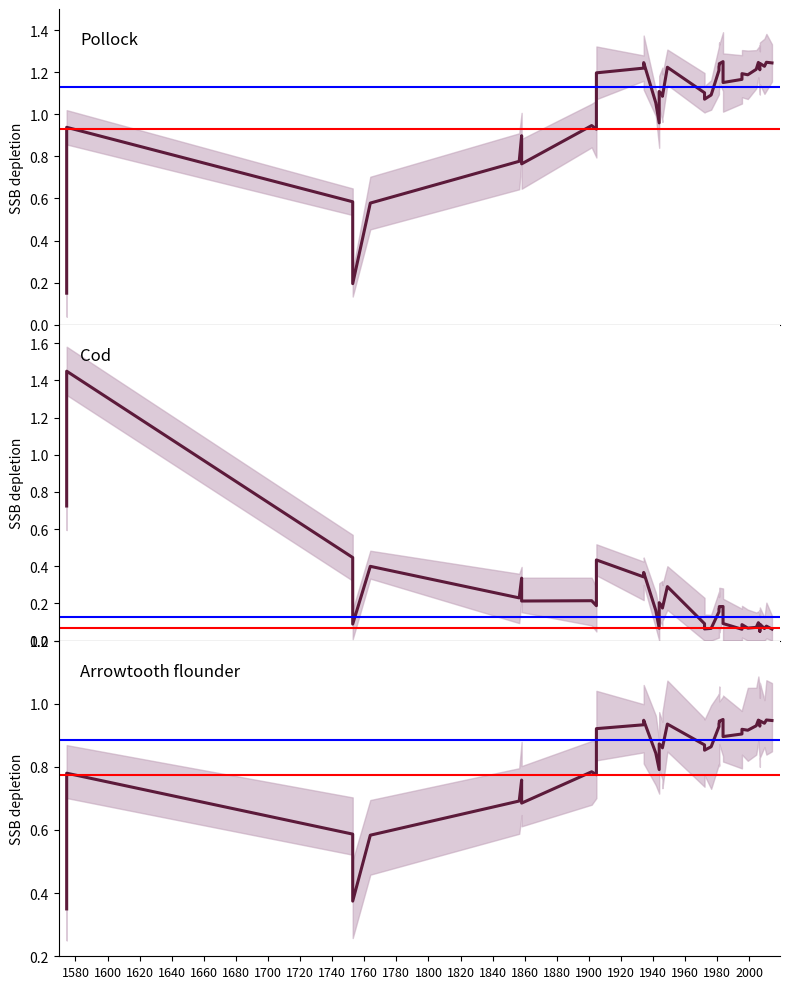

What value does the Pollock series have at 34?

1.2